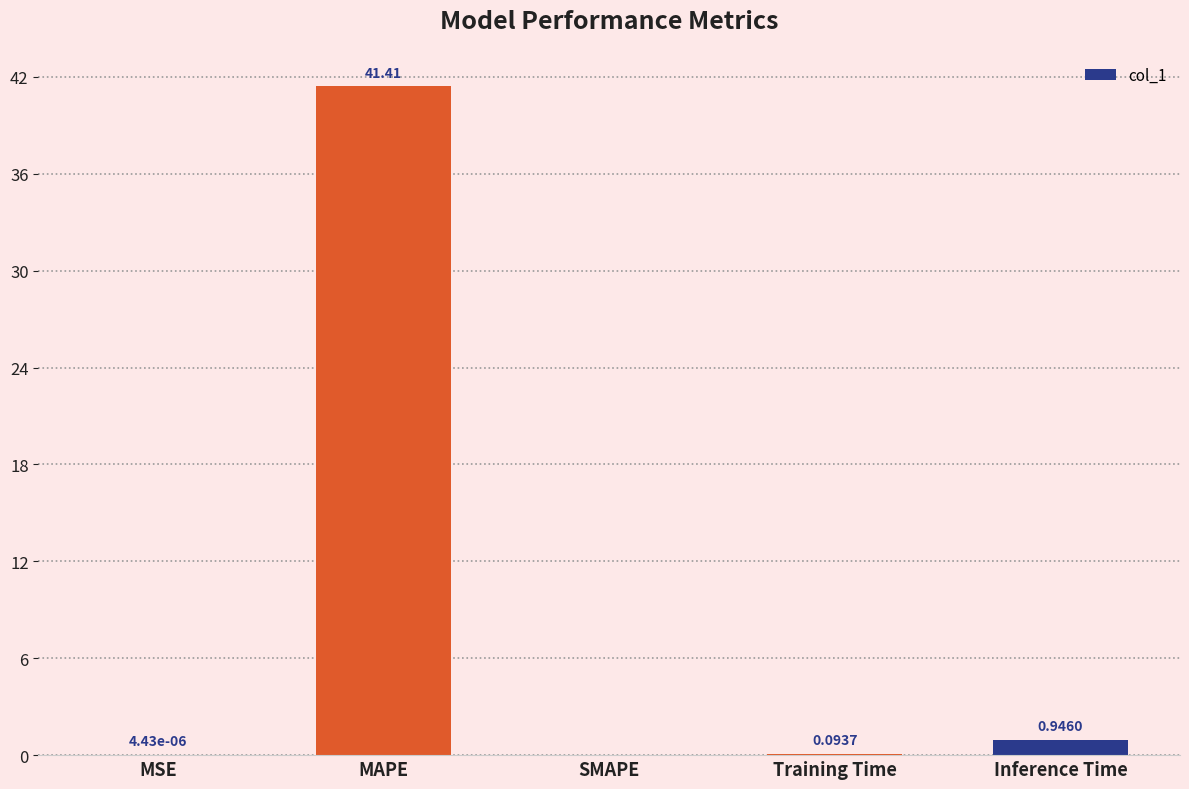

Are the bars horizontal?

No